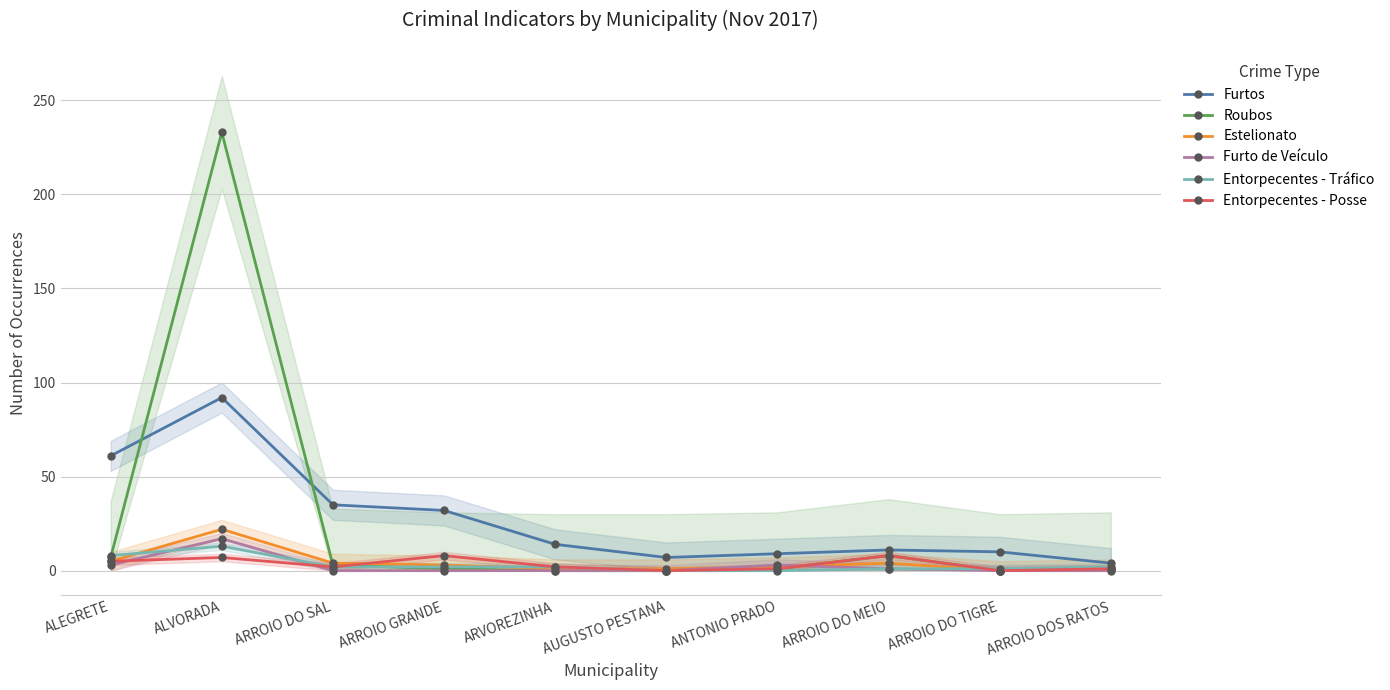

At how many categories does at least one series exceed 114?

1